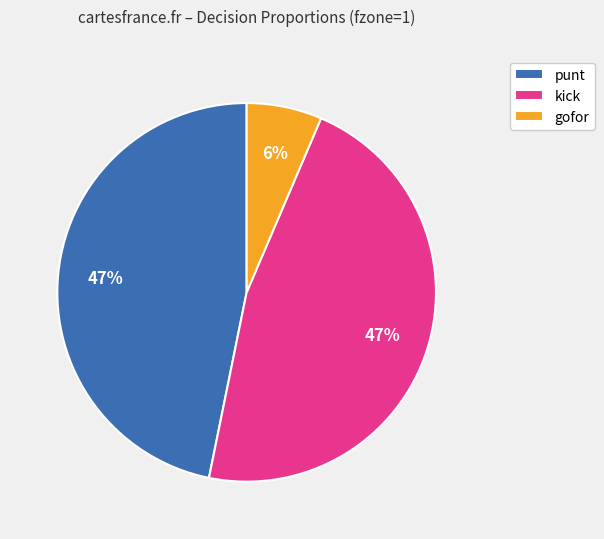

To the nearest percent, what is the combined percentage of kick and gofor?

53%